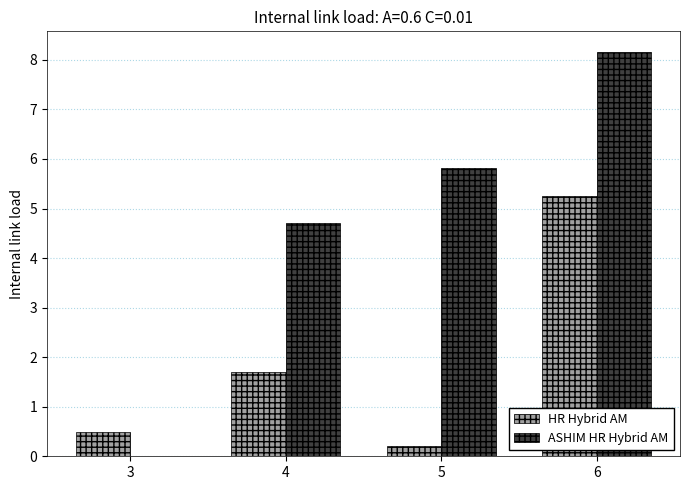

At which category is the sum across all series the highest?

6